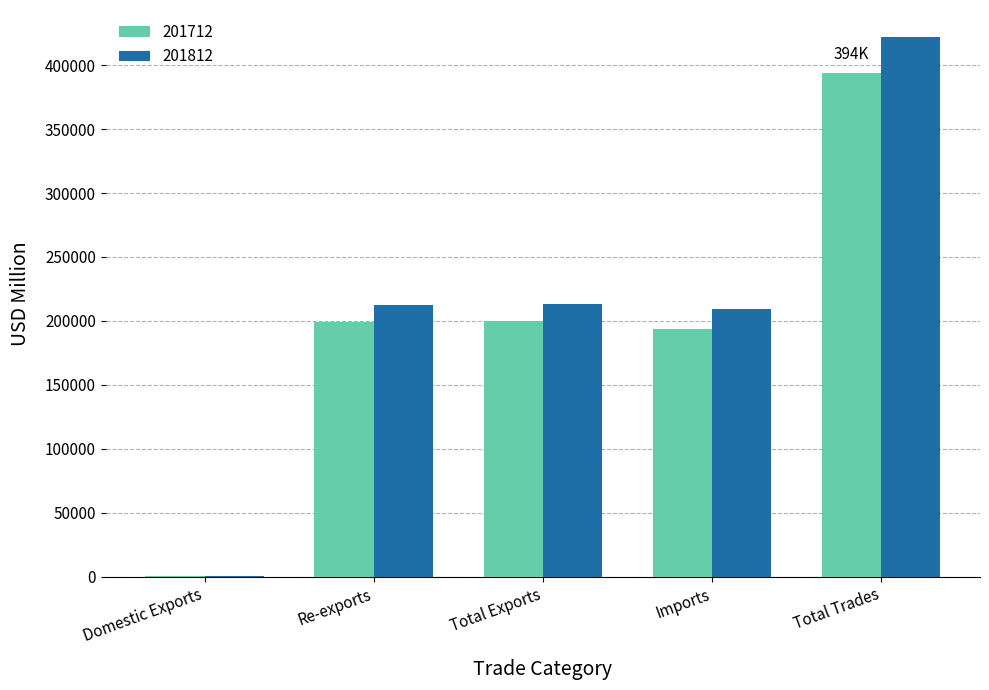

Between Imports and Total Trades, which series saw the biggest shift?

201812